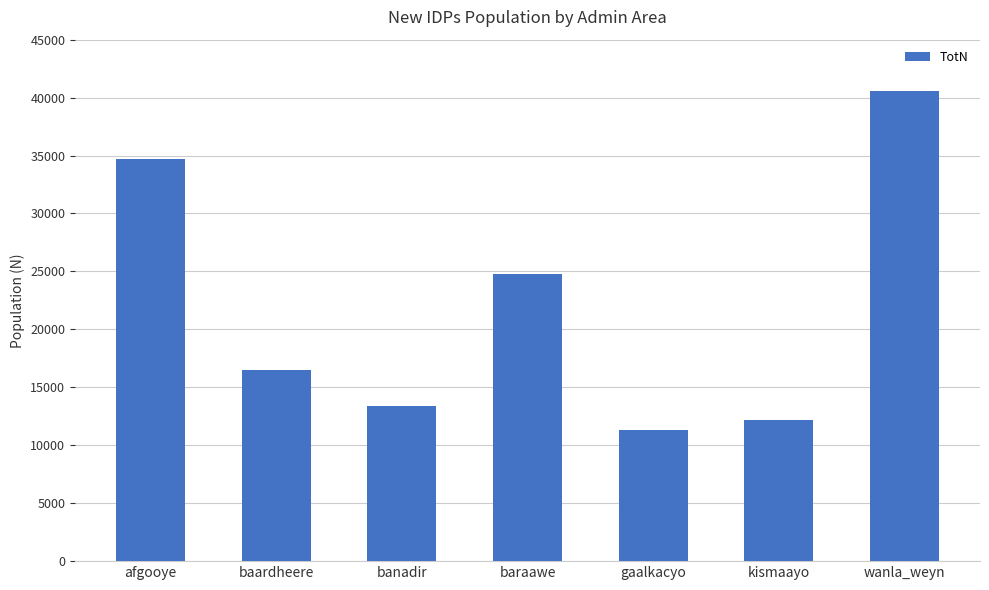

Are the bars horizontal?

No